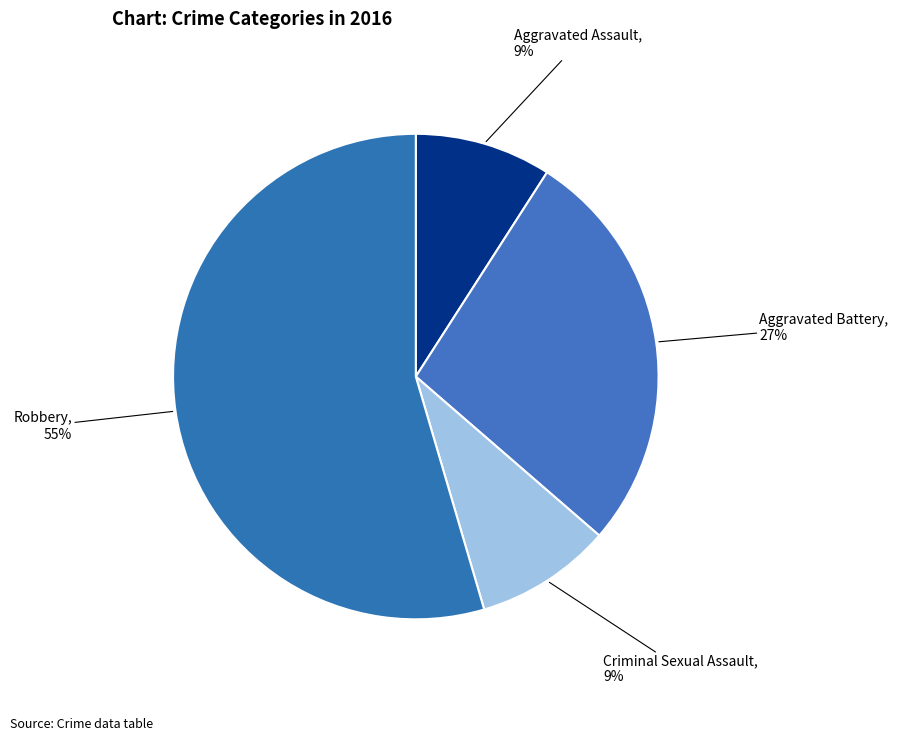

What is the largest slice in the pie chart?

Robbery